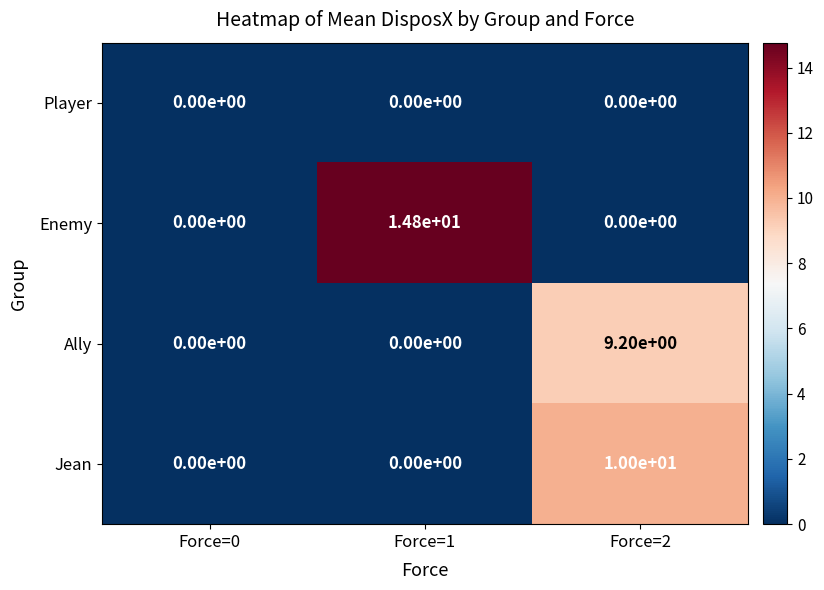

Which series has the widest spread of values?

Enemy